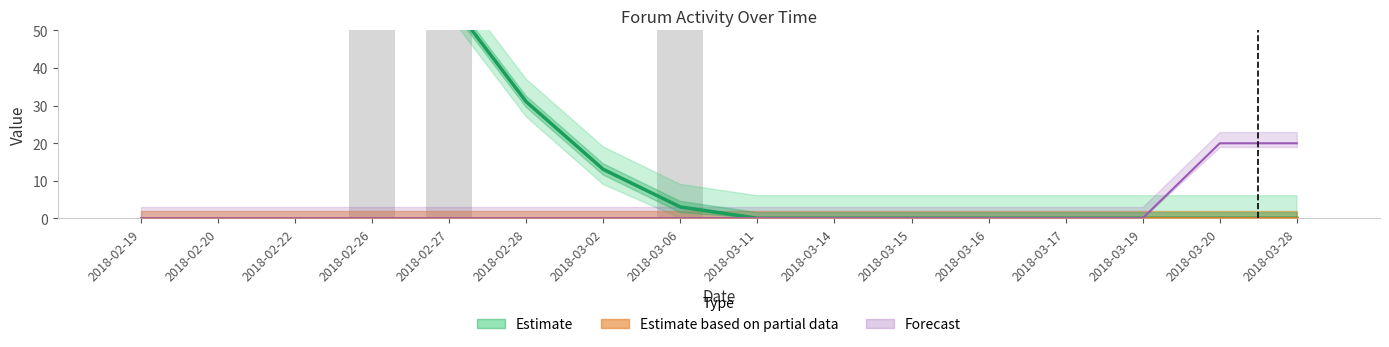

The Forecast series shows 0.0 at 2018-02-22. True or false?

True